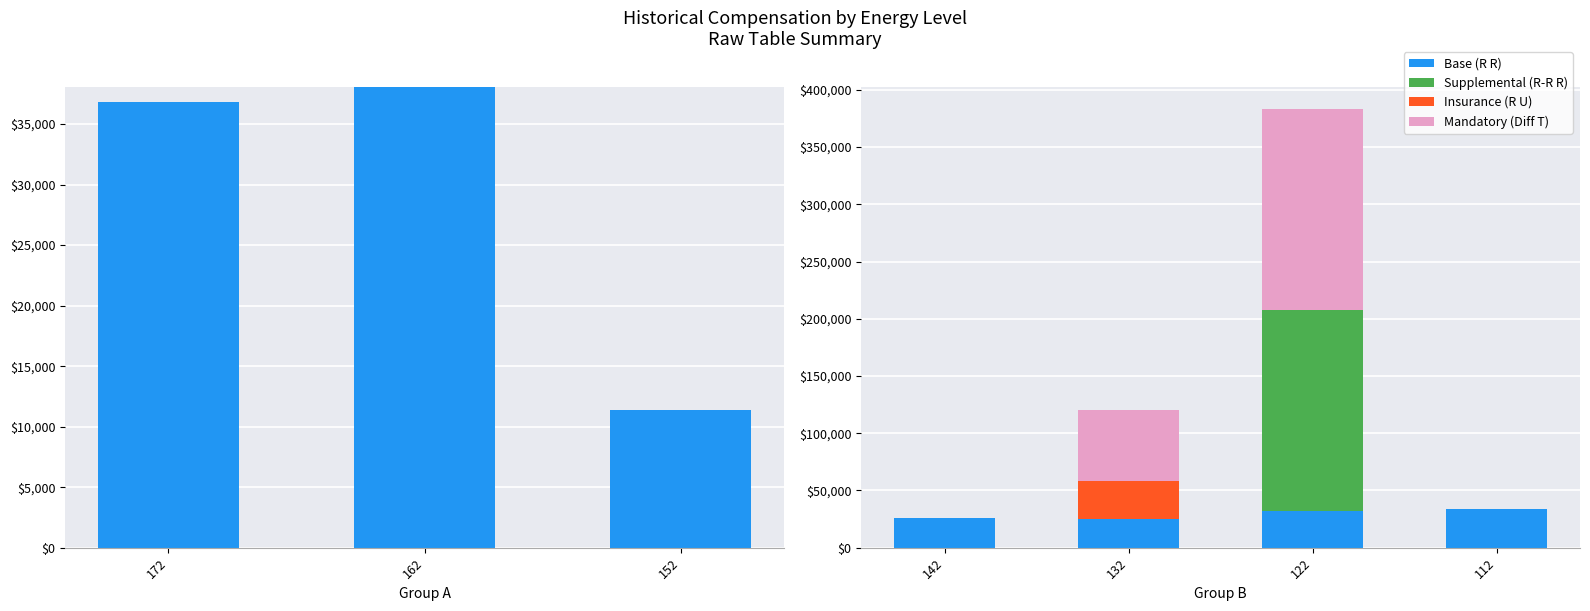

Are the bars horizontal?

No